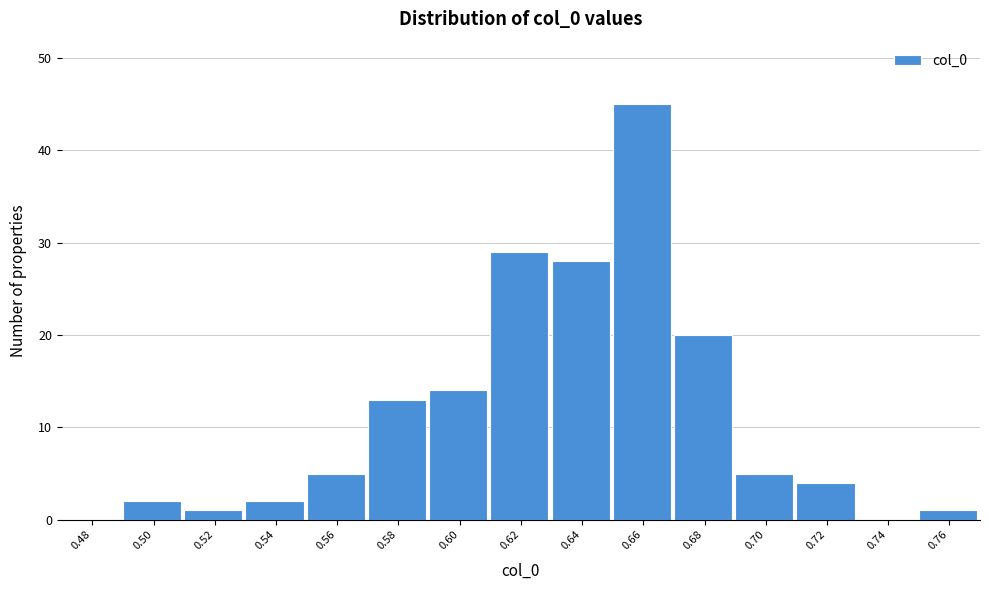

Reading left to right, extract all data points from this chart.

0.48=0	0.50=2	0.52=1	0.54=2	0.56=5	0.58=13	0.60=14	0.62=29	0.64=28	0.66=45	0.68=20	0.70=5	0.72=4	0.74=0	0.76=1